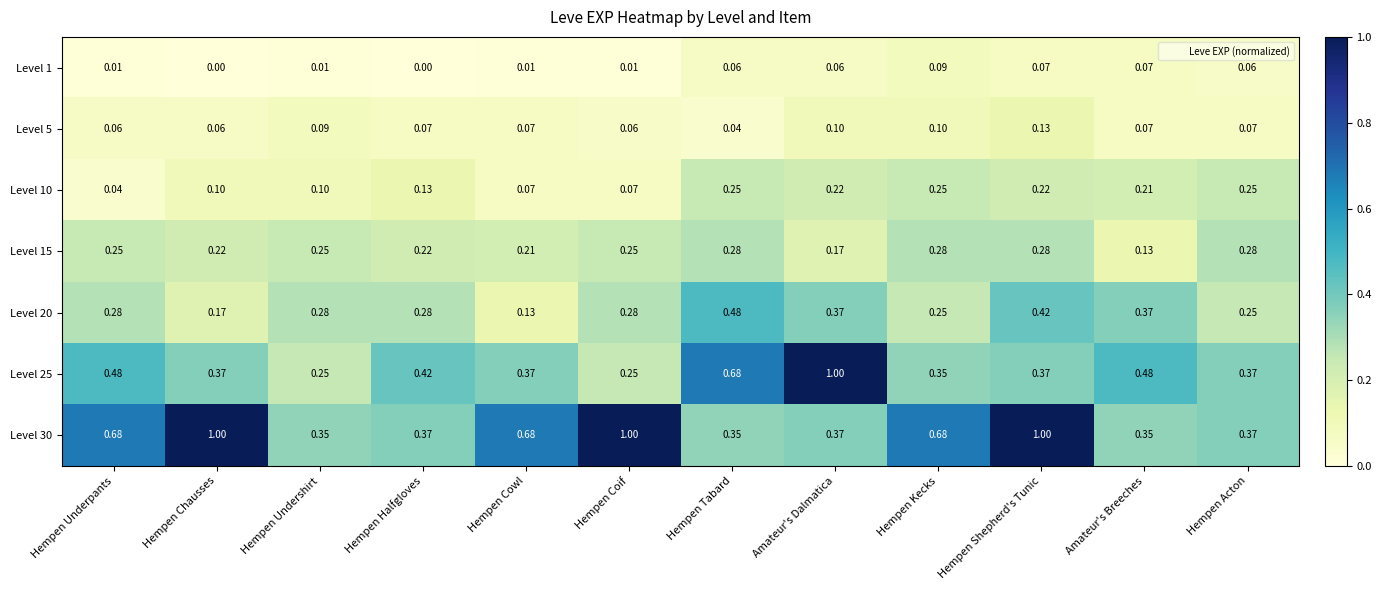

At which label does Level 10 reach its minimum?

Hempen Underpants